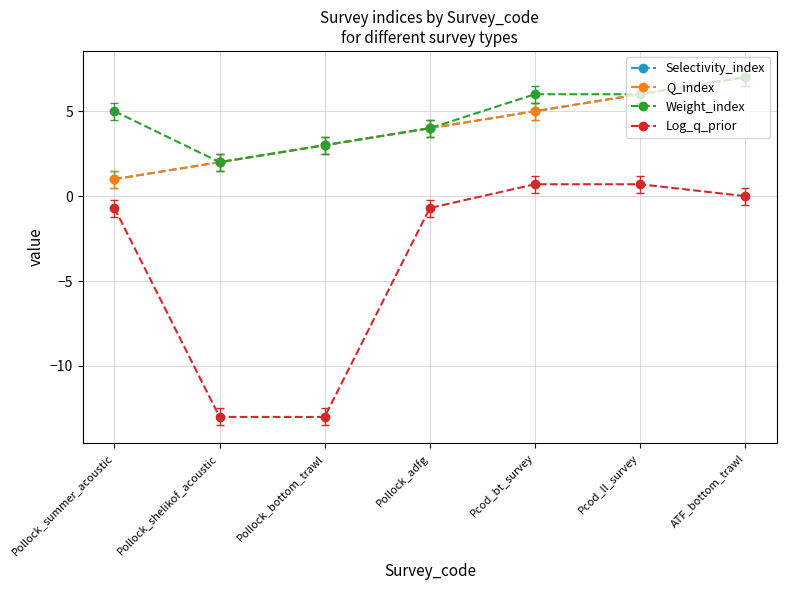

Where is the first local minimum for Weight_index?

Pollock_shelikof_acoustic